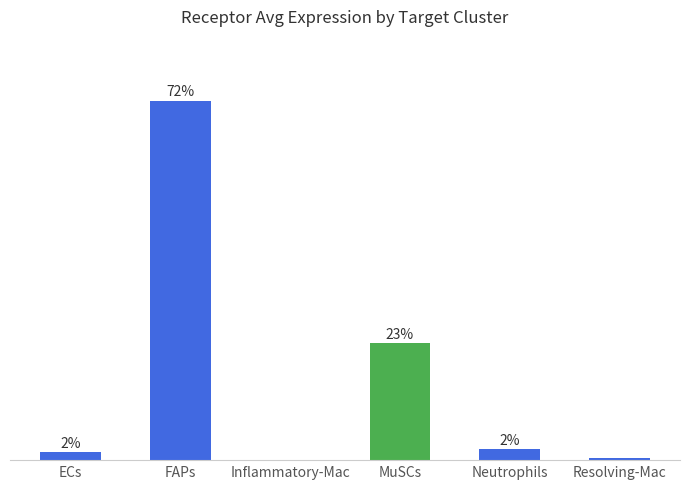

Reading left to right, what are all the values shown in this chart?

1.6	72.1	0.1	23.5	2.2	0.5